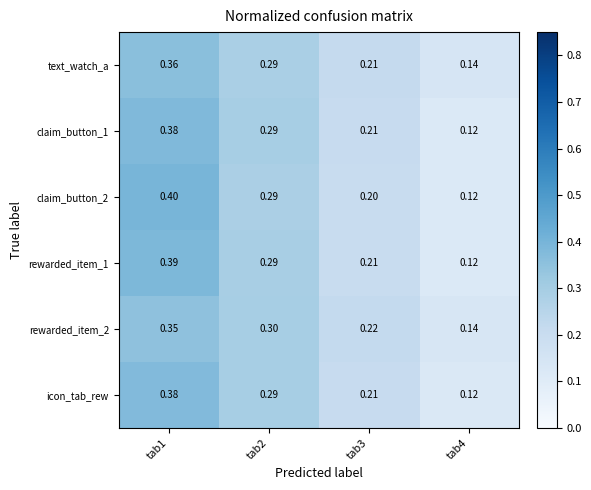

Is the value of icon_tab_rew at tab3 greater than the value of claim_button_2 at tab3?

Yes